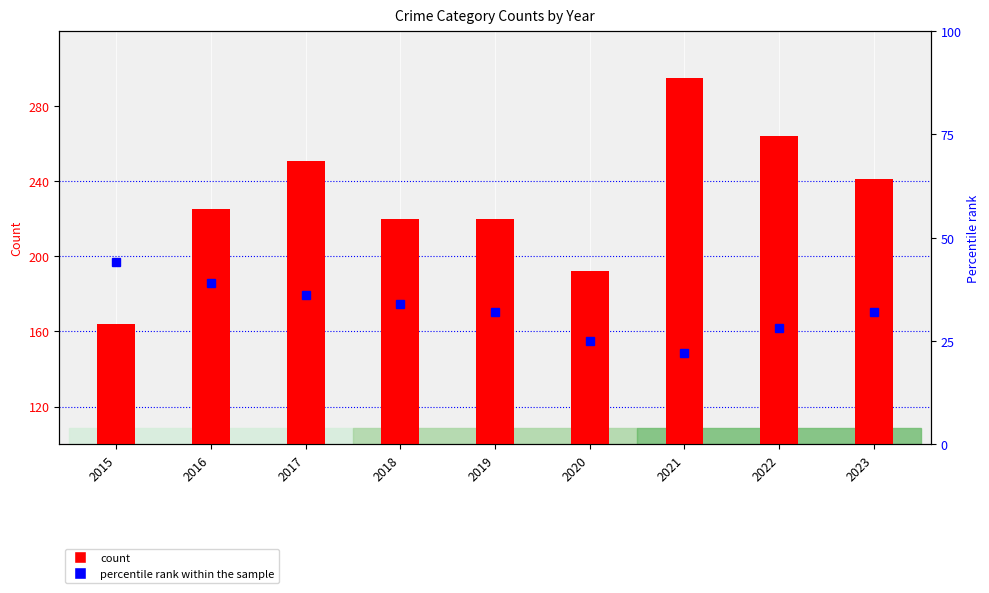

Reading left to right, what are all the values shown in this chart?

Aggravated Assault: 164	225	251	220	220	192	295	264	241
percentile rank within the sample: 44	39	36	34	32	25	22	28	32